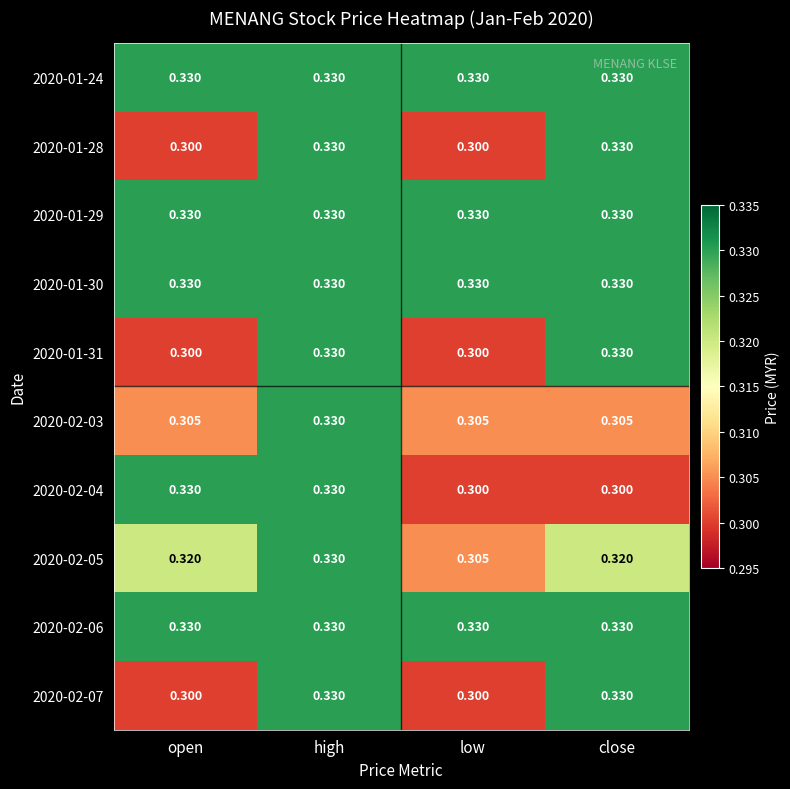

Is the value of 2020-01-24 at open greater than the value of 2020-02-07 at open?

Yes